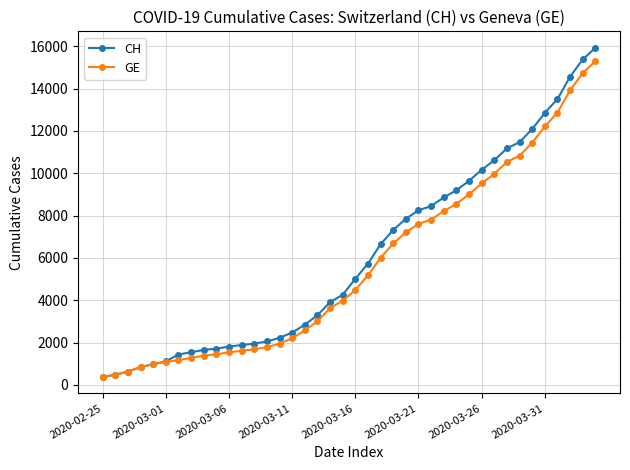

What is the greatest value displayed?

15926